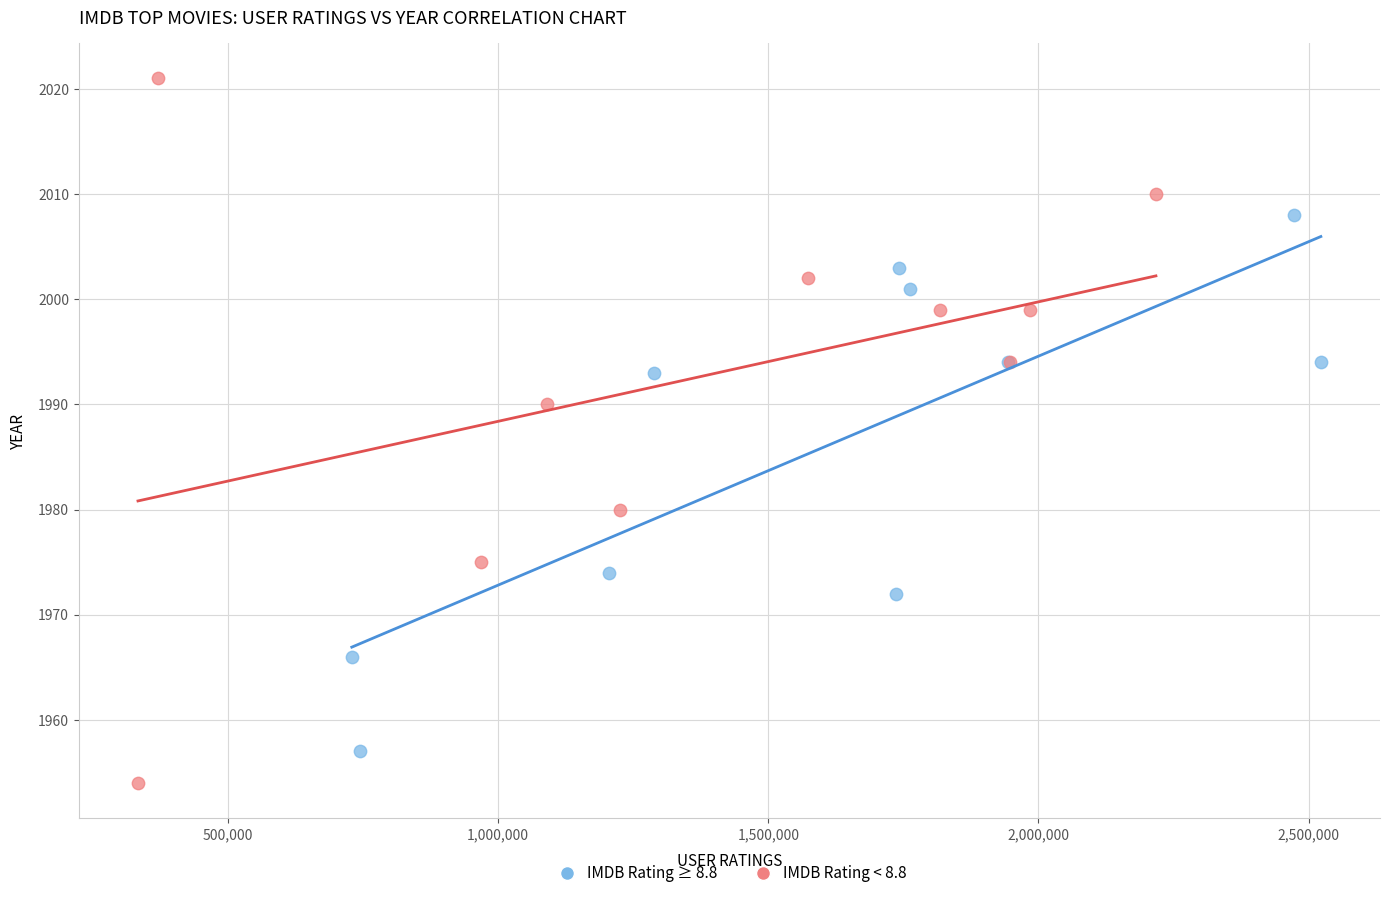

Which series reaches the minimum Y coordinate?

IMDB Rating < 8.8